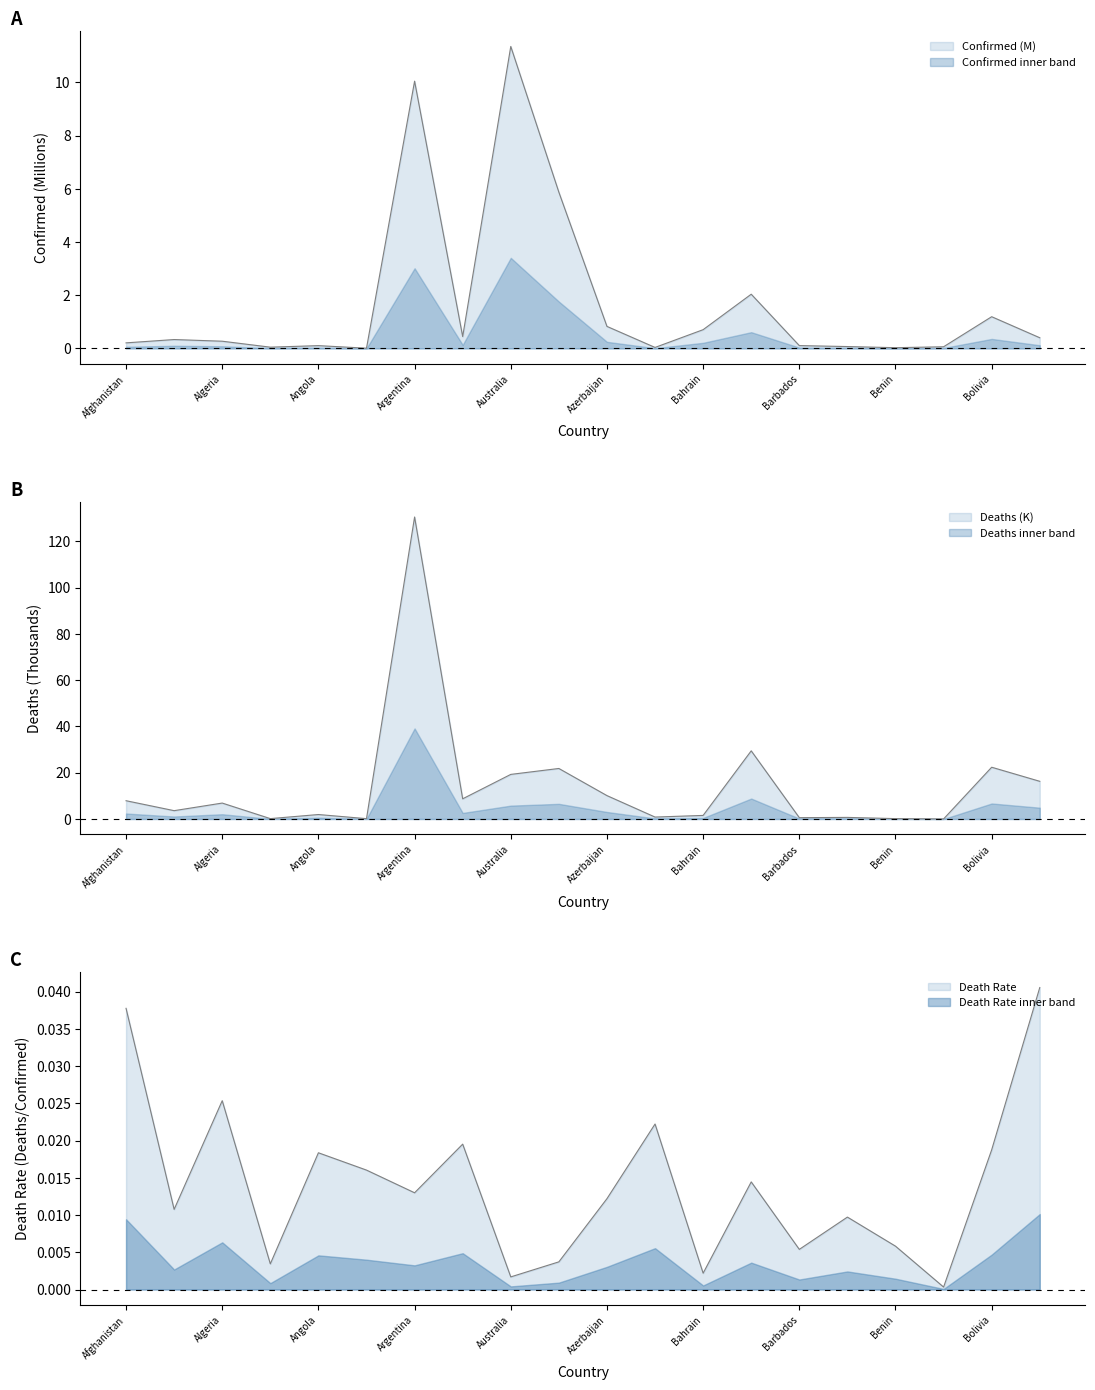

What is the value of the Deaths point at the 16th from the left?

0.7